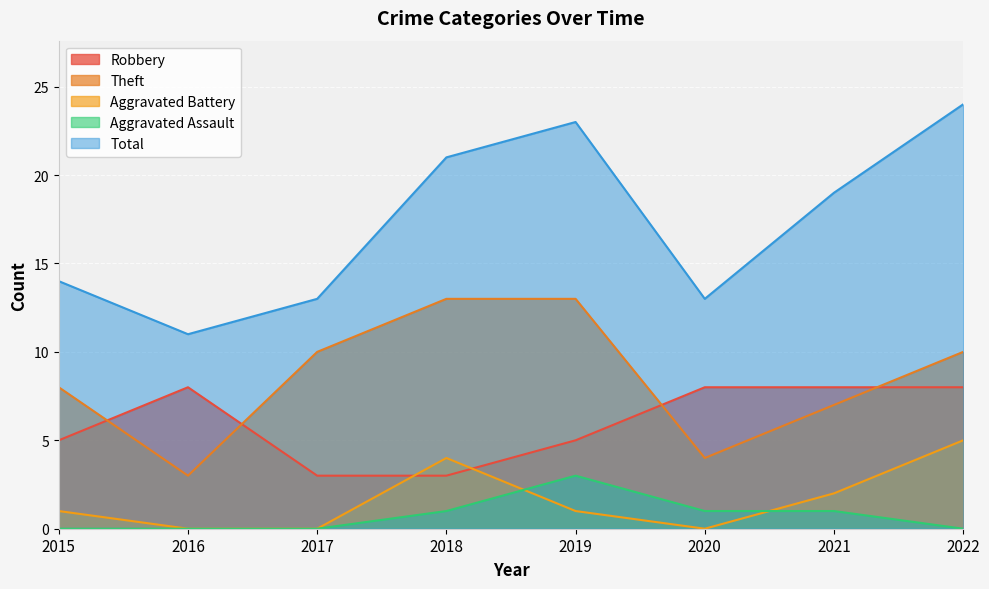

What is the average value of the Theft series?

8